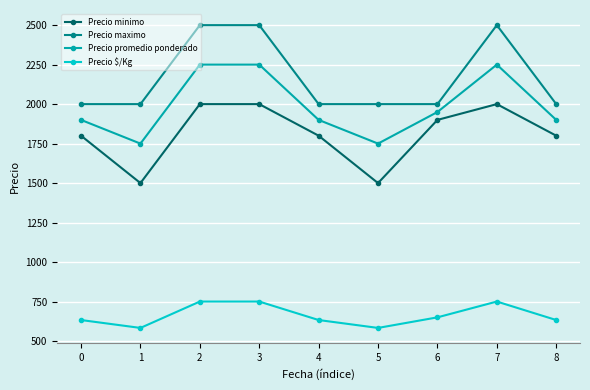

How many lines are shown in the chart?

4